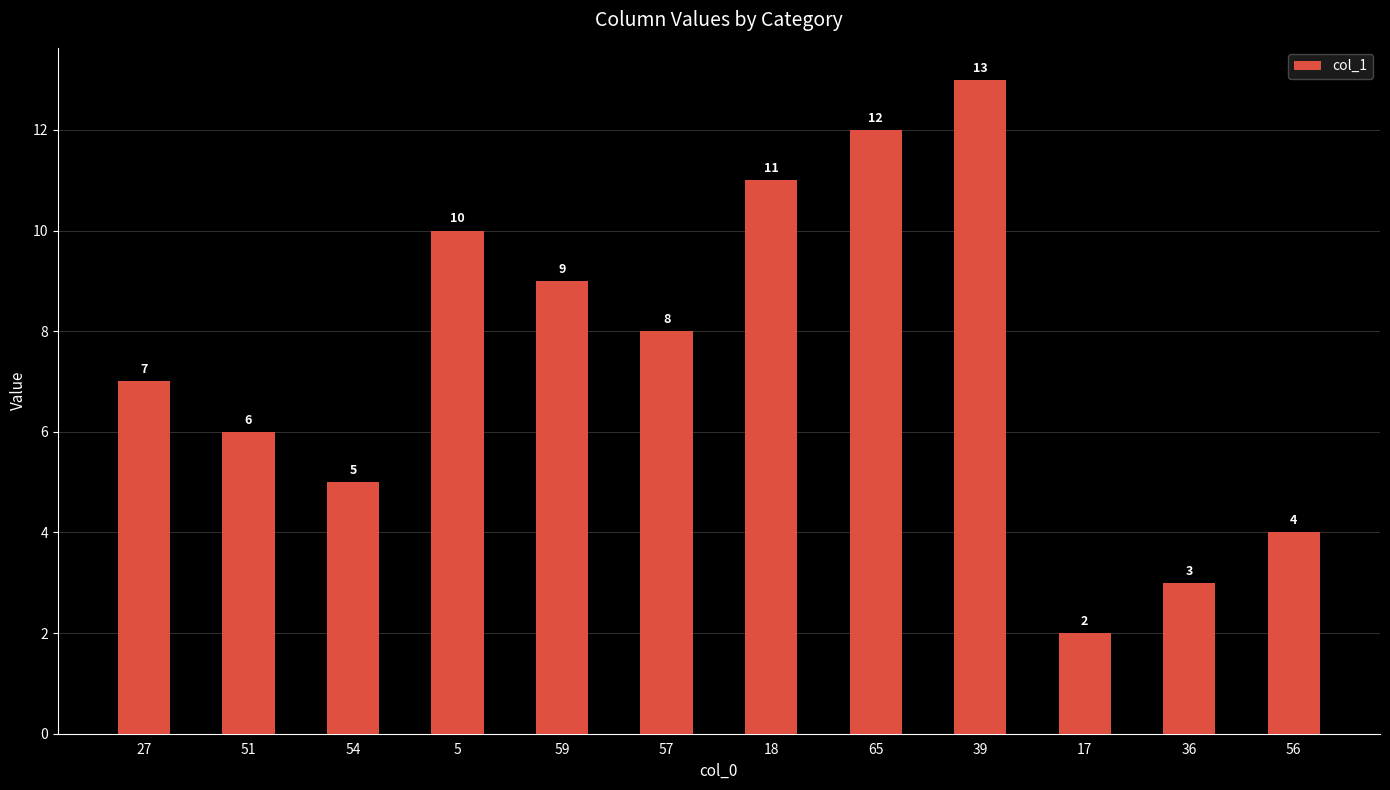

True or false: the data shows 7 at 27.

True